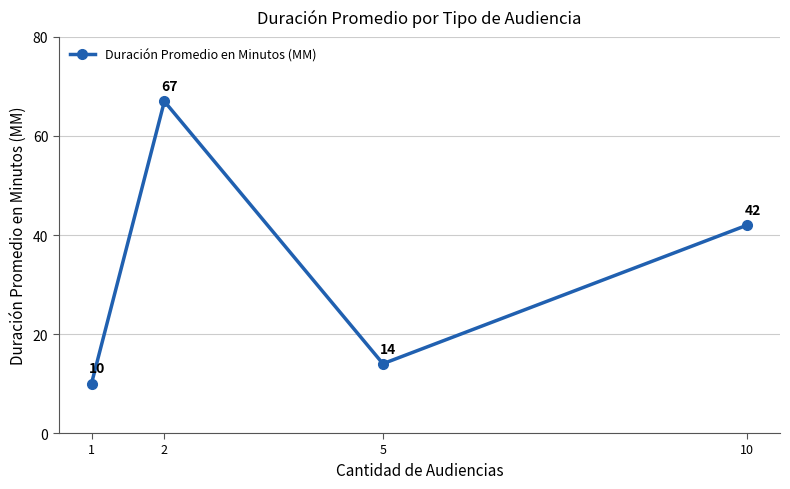

True or false: the data shows 93 at 2.

False